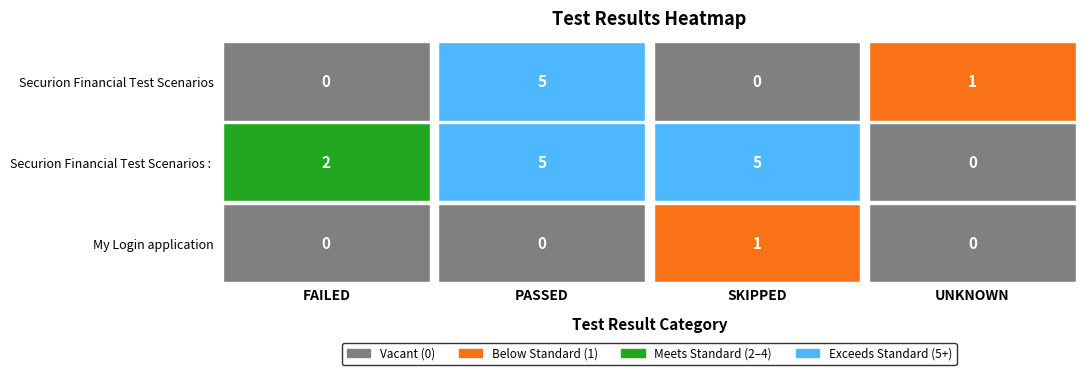

What is the difference between the maximum and minimum values in the My Login application series?

1